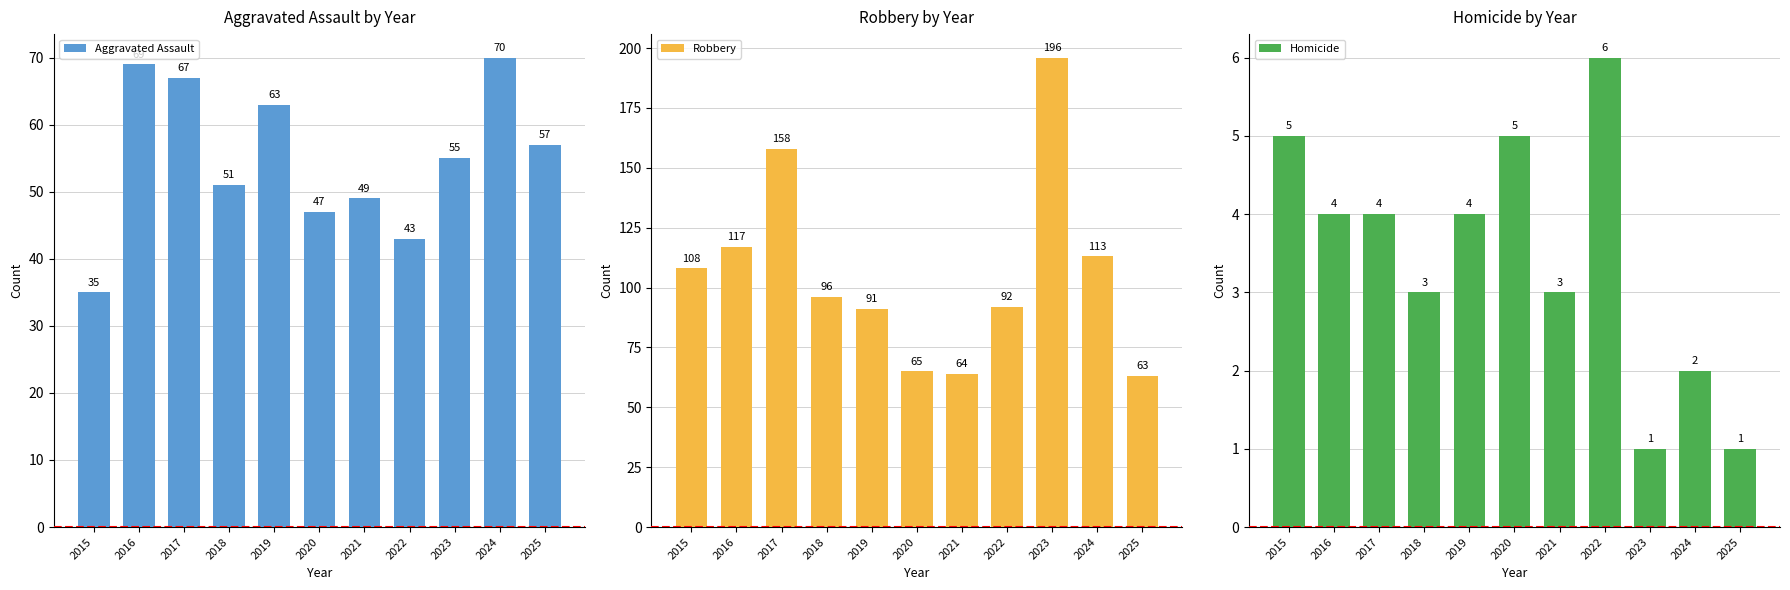

List the series in order of their peak value, highest first.

Robbery, Aggravated Assault, Homicide